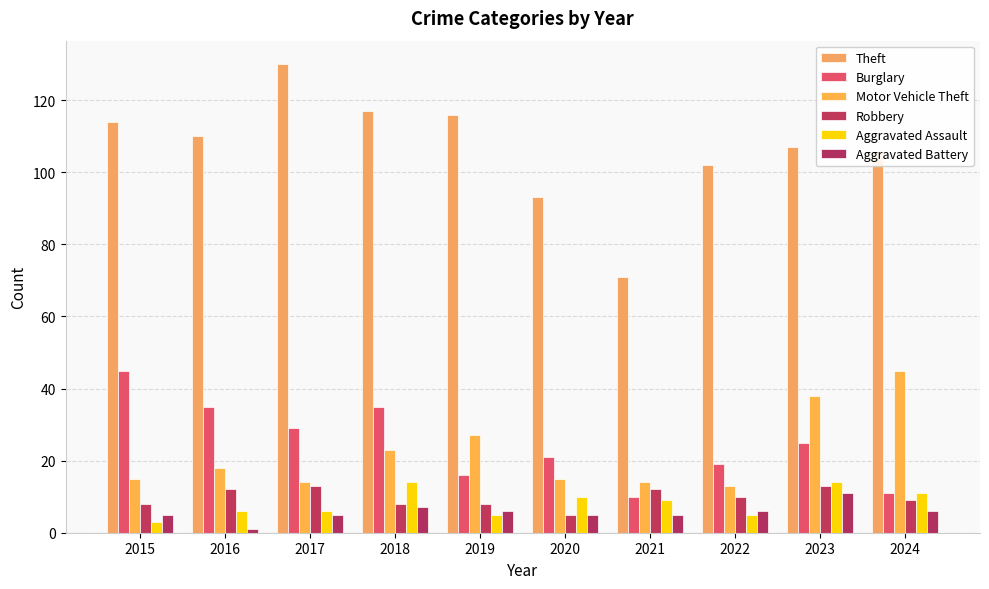

Reading left to right, extract all data points from this chart.

Theft: 2015=114	2016=110	2017=130	2018=117	2019=116	2020=93	2021=71	2022=102	2023=107	2024=106
Burglary: 2015=45	2016=35	2017=29	2018=35	2019=16	2020=21	2021=10	2022=19	2023=25	2024=11
Motor Vehicle Theft: 2015=15	2016=18	2017=14	2018=23	2019=27	2020=15	2021=14	2022=13	2023=38	2024=45
Robbery: 2015=8	2016=12	2017=13	2018=8	2019=8	2020=5	2021=12	2022=10	2023=13	2024=9
Aggravated Assault: 2015=3	2016=6	2017=6	2018=14	2019=5	2020=10	2021=9	2022=5	2023=14	2024=11
Aggravated Battery: 2015=5	2016=1	2017=5	2018=7	2019=6	2020=5	2021=5	2022=6	2023=11	2024=6